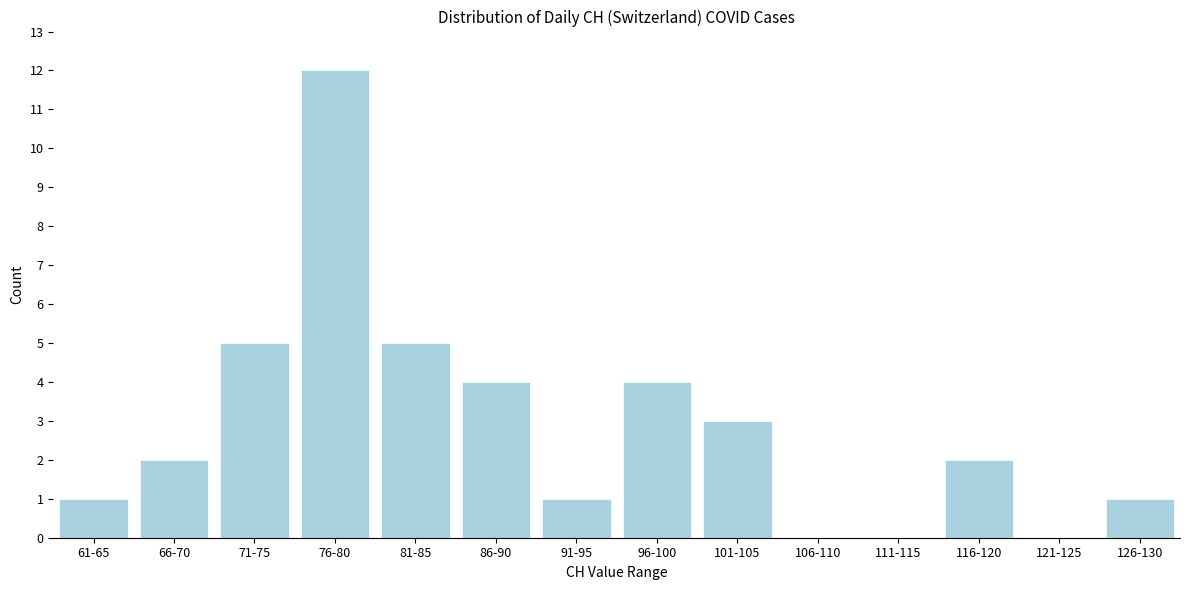

Reading left to right, list all the values displayed in this chart.

61-65=1	66-70=2	71-75=5	76-80=12	81-85=5	86-90=4	91-95=1	96-100=4	101-105=3	106-110=0	111-115=0	116-120=2	121-125=0	126-130=1